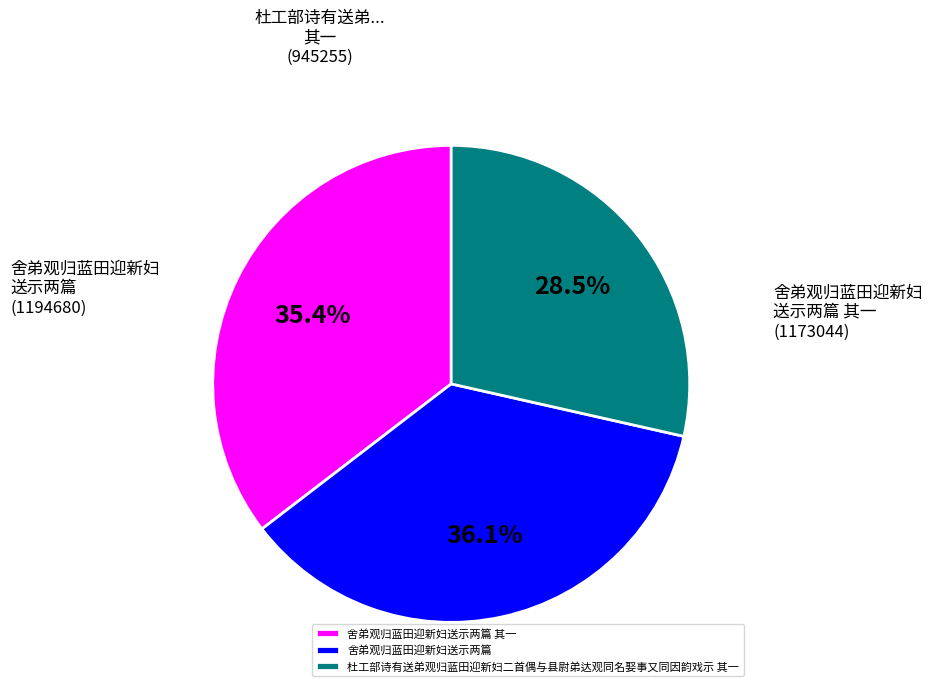

Which has a higher value, 舍弟观归蓝田迎新妇送示两篇 其一 or 杜工部诗有送弟观归蓝田迎新妇二首偶与县尉弟达观同名娶事又同因韵戏示 其一?

舍弟观归蓝田迎新妇送示两篇 其一